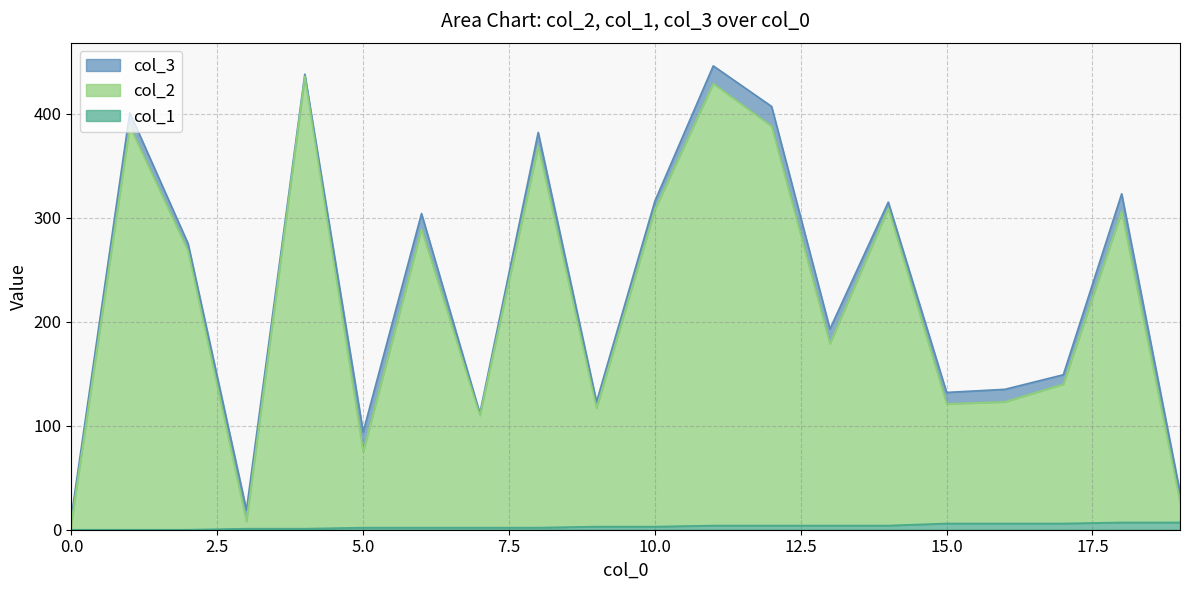

Where does the col_2 series first go above 268?

1